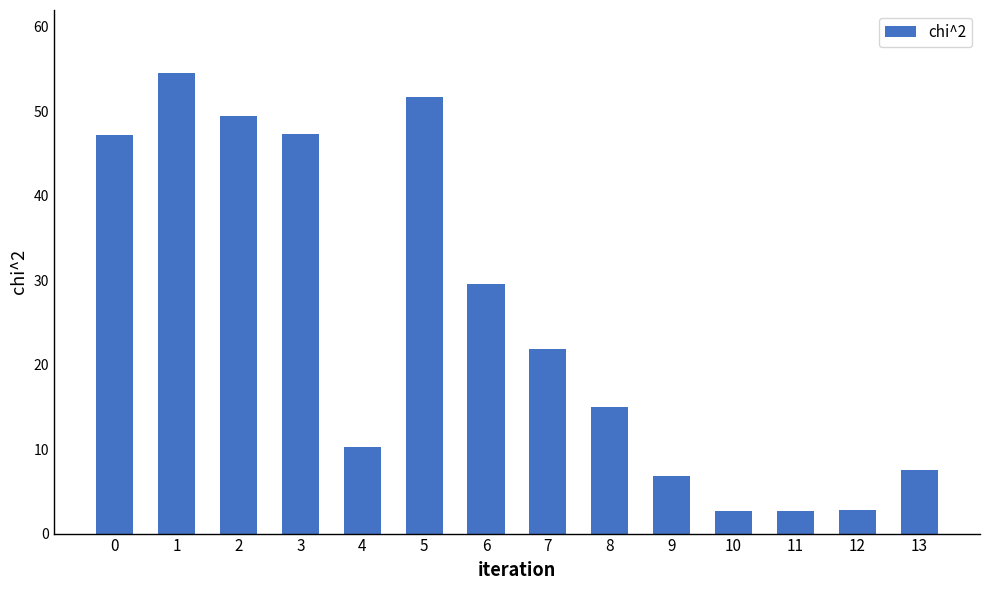

Count the number of categories in the chart.

14